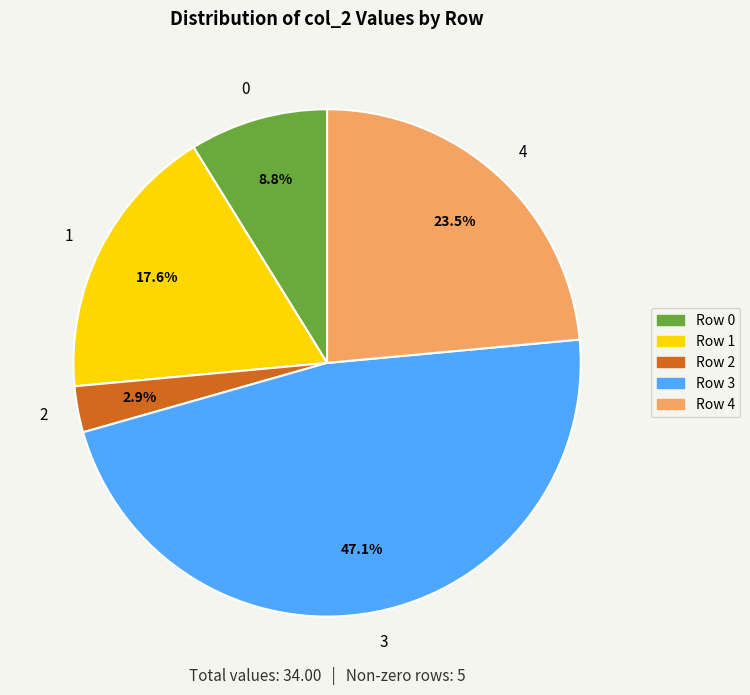

What is the smallest slice in the pie chart?

2